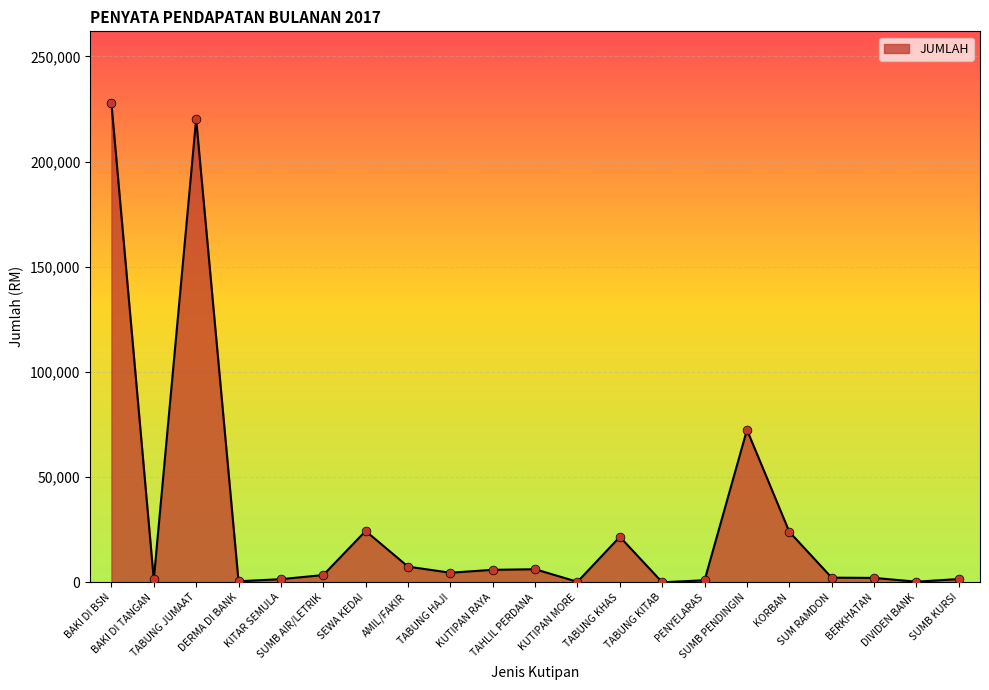

What is the change in value from KITAR SEMULA to KUTIPAN RAYA?

+4448.0